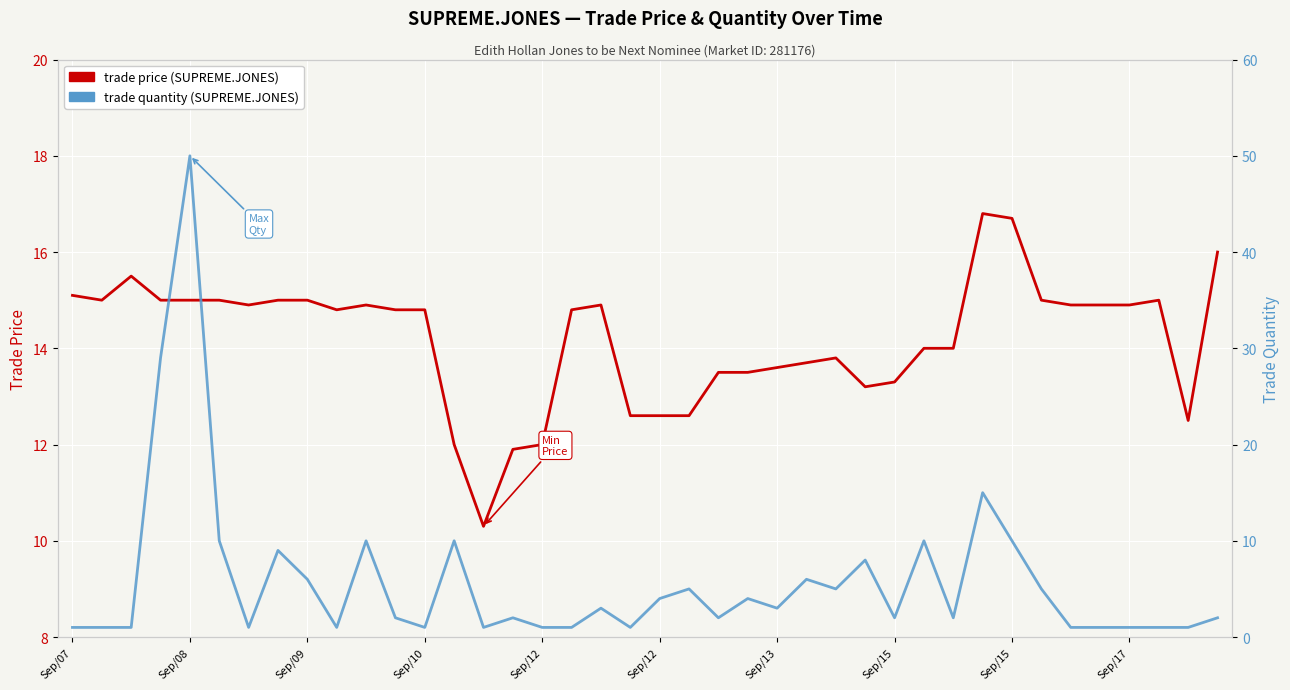

The trade price series shows 7.7 at 35. True or false?

False